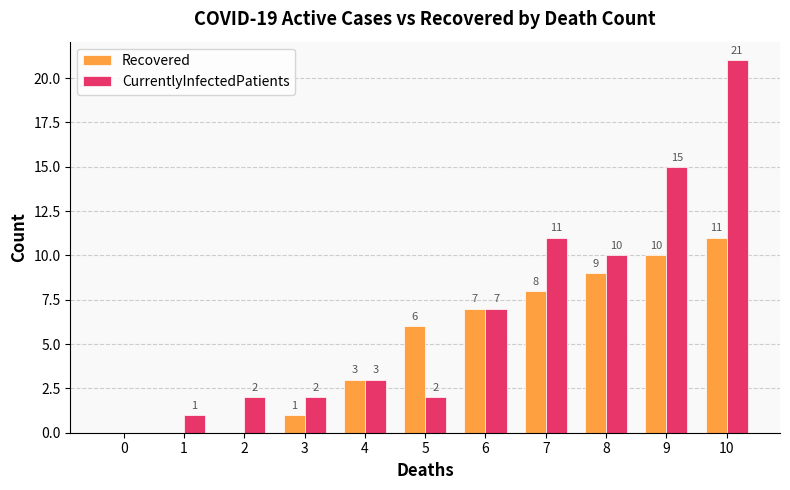

Which category has the highest value in the CurrentlyInfectedPatients series?

10